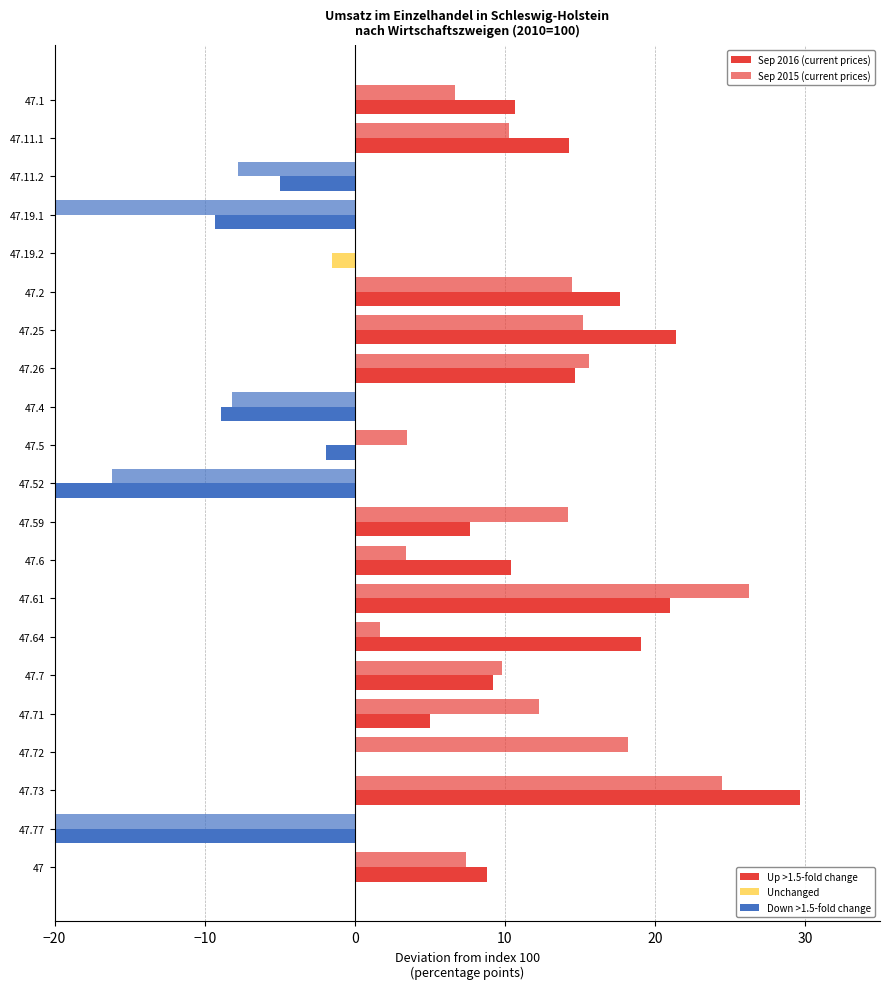

What is the value of the Sep 2016 (current prices) bar at the 15th from the left?

19.1